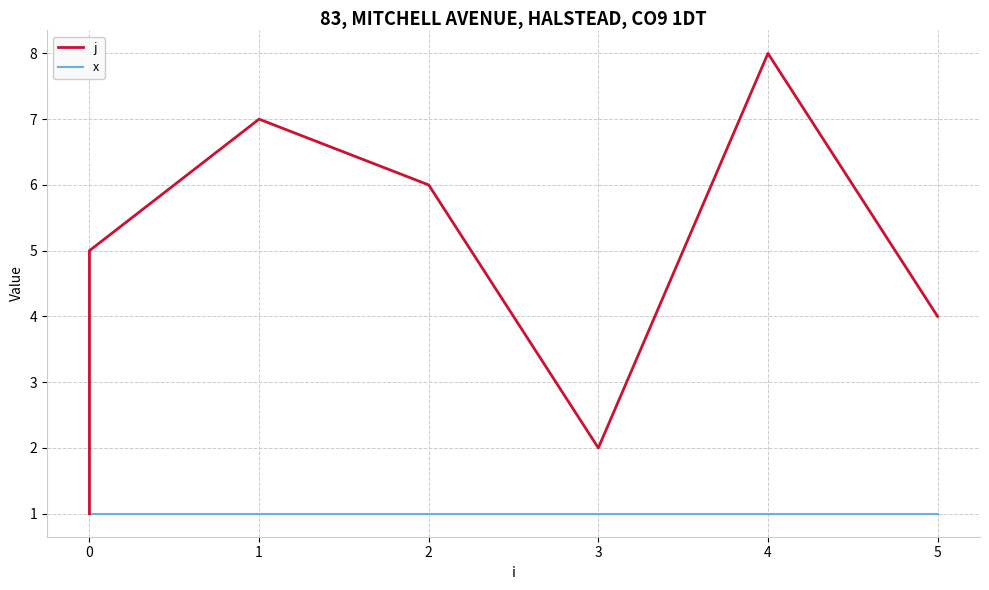

Between 2 and 5, which series saw the biggest shift?

j